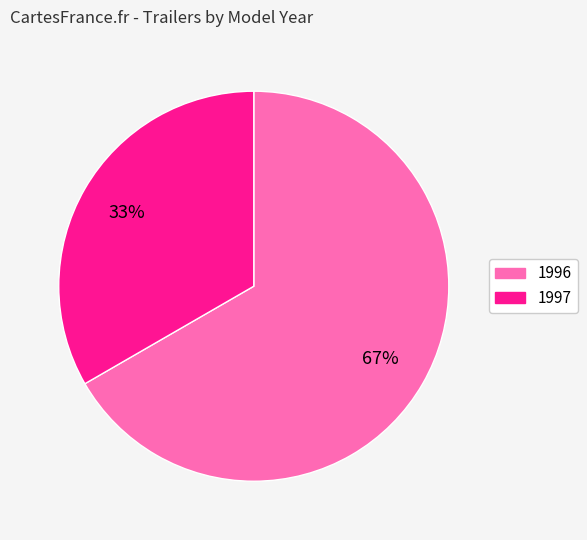

Is there any slice that represents more than half of the pie?

Yes